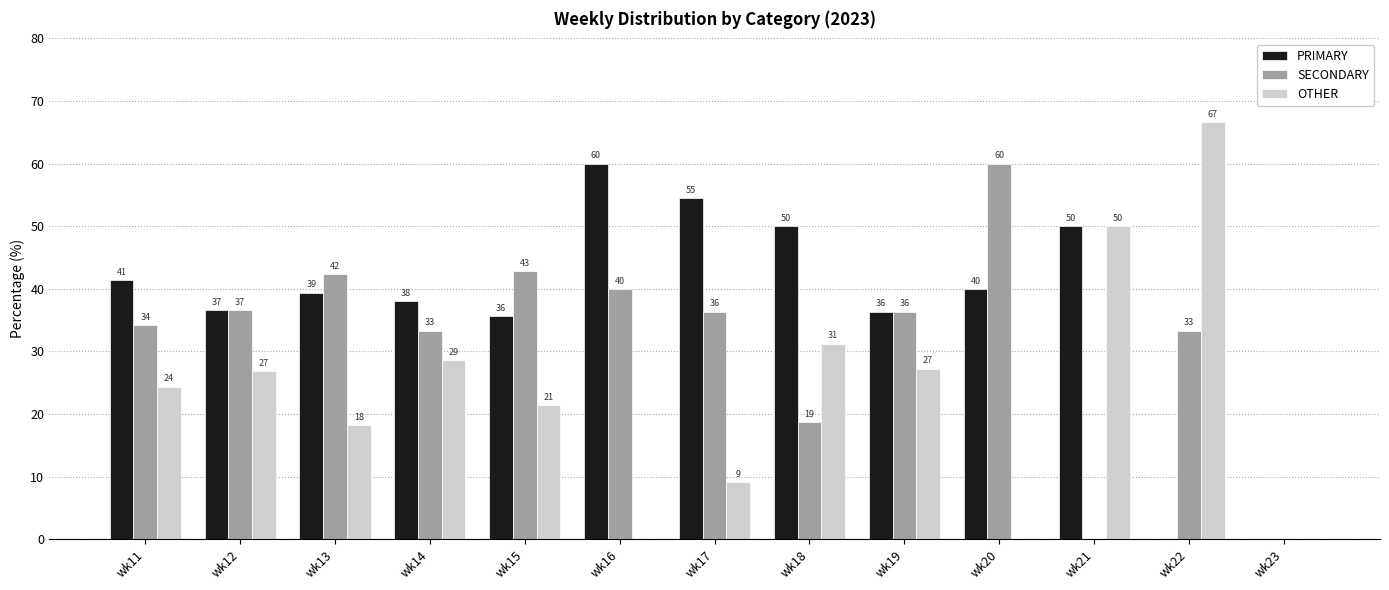

Rank the categories by PRIMARY value from highest to lowest.

wk16, wk17, wk18, wk21, wk11, wk20, wk13, wk14, wk12, wk19, wk15, wk22, wk23